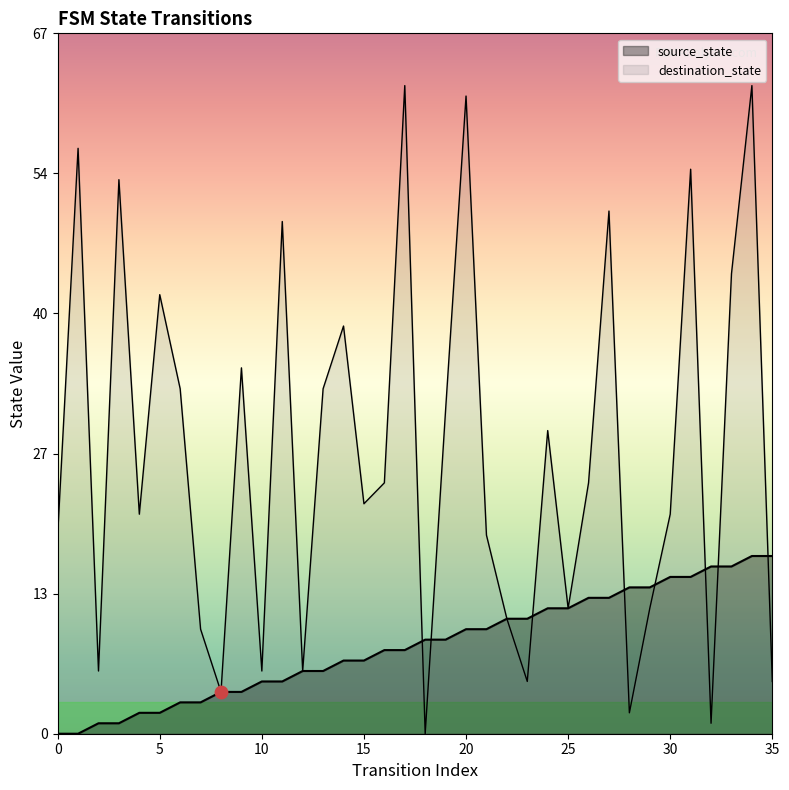

What is the total value across all series at 21?

29